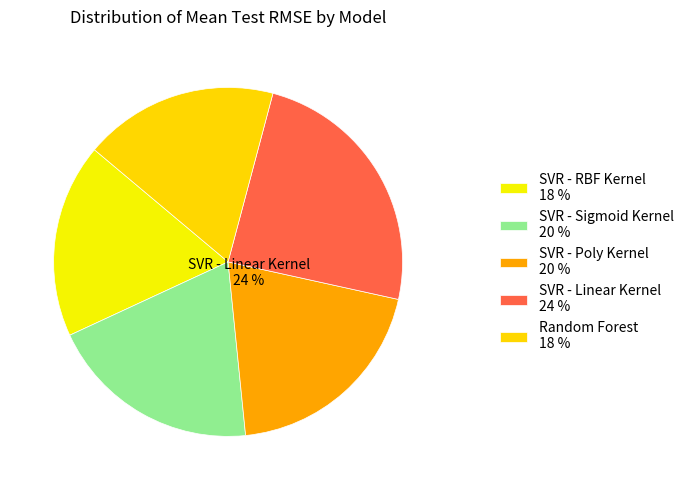

What percentage is the SVR - RBF Kernel slice, to the nearest percent?

18%